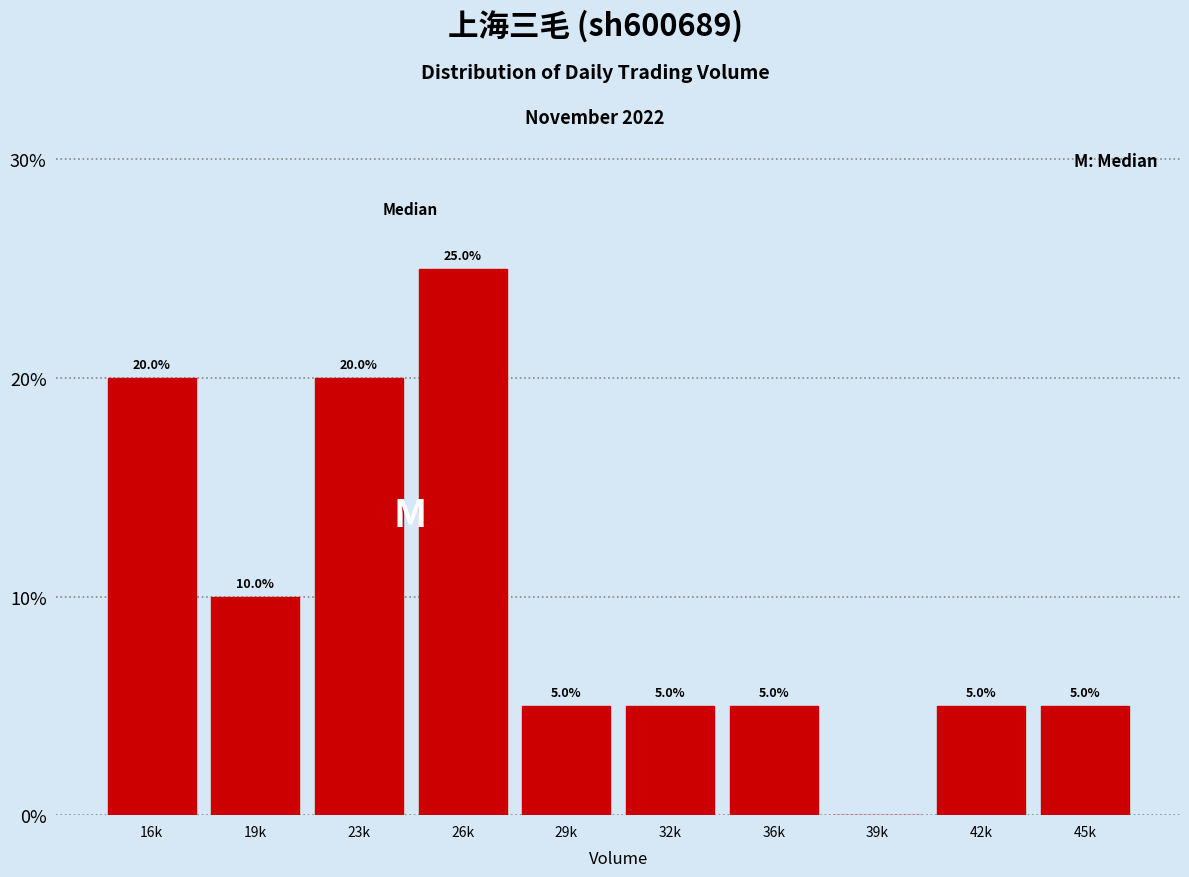

Reading right to left, transcribe all the data shown in this chart.

45k=5	42k=5	39k=0	36k=5	32k=5	29k=5	26k=25	23k=20	19k=10	16k=20